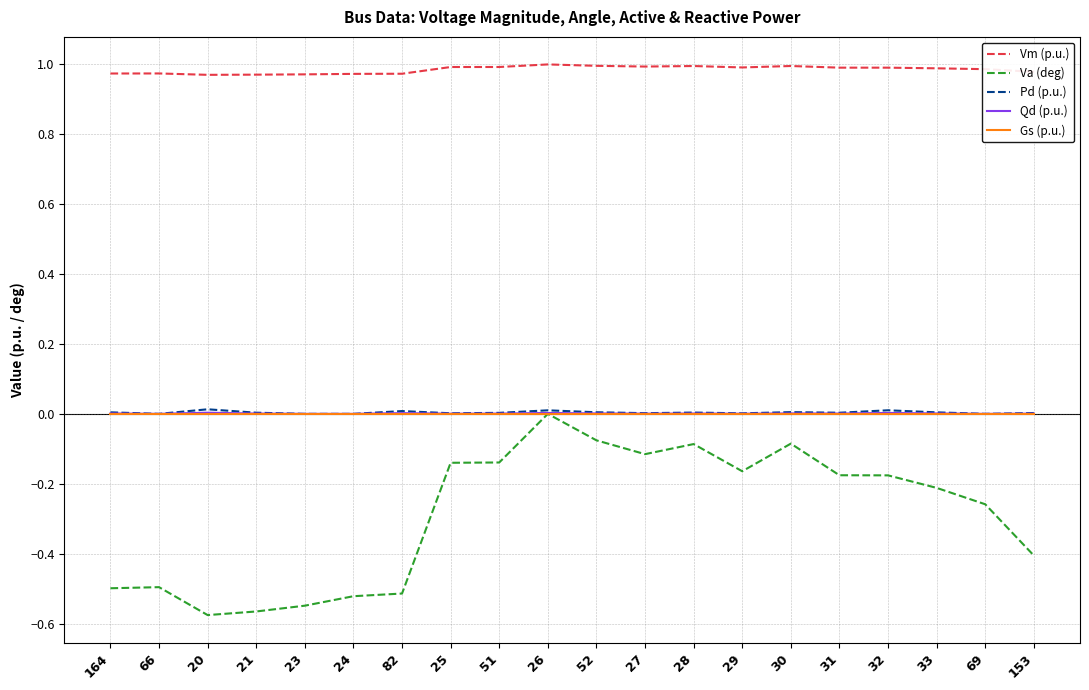

True or false: Vm (p.u.) and Va (deg) cross at least once.

False